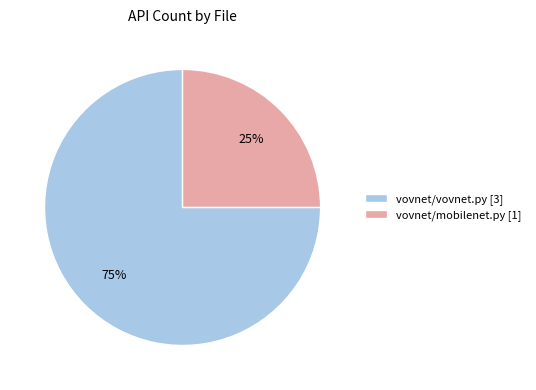

What is the smallest slice in the pie chart?

vovnet/mobilenet.py